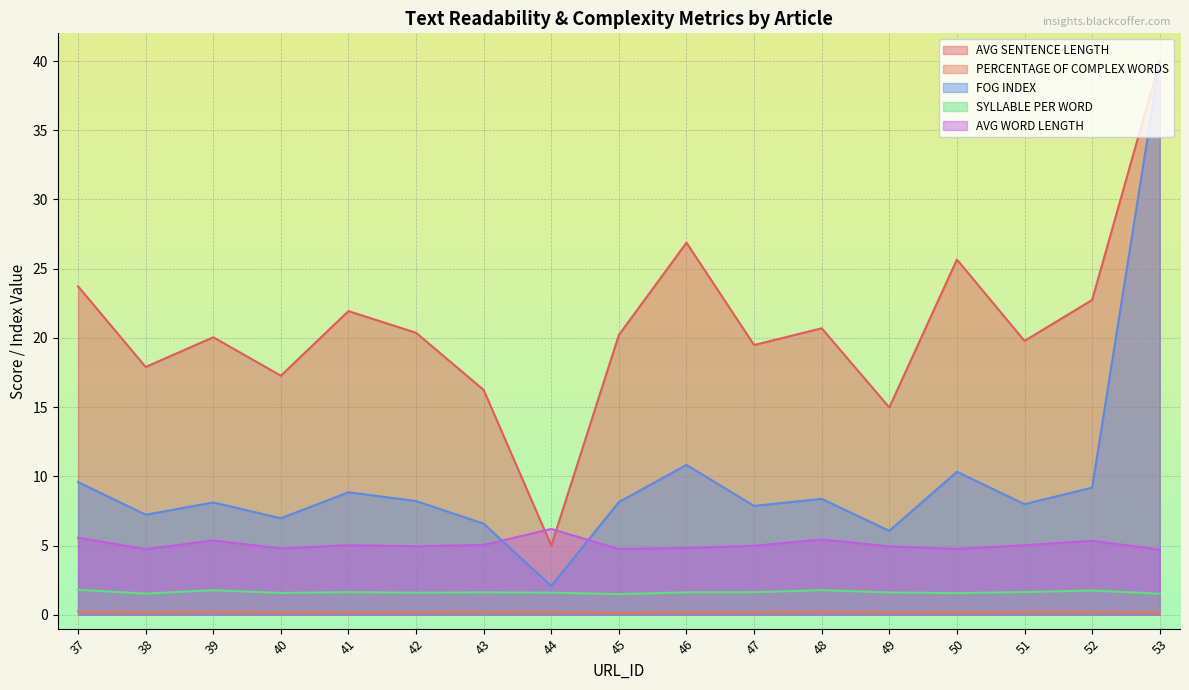

At which category is the sum across all series the highest?

53